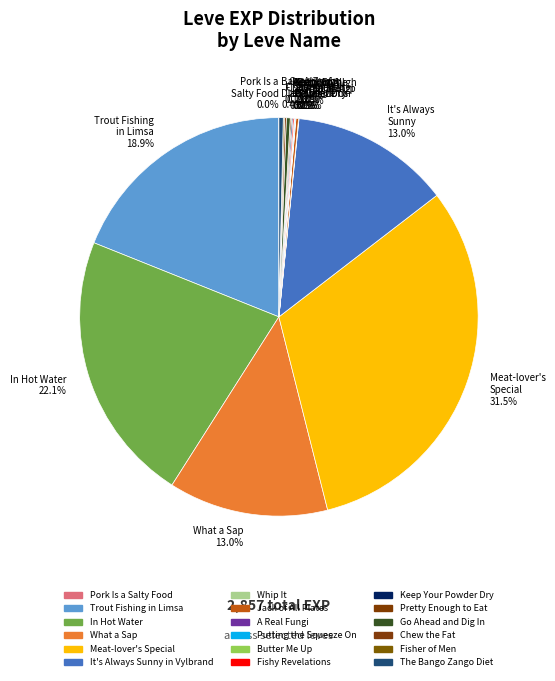

Which category has the biggest portion of the pie?

Meat-lover's Special 31.5%